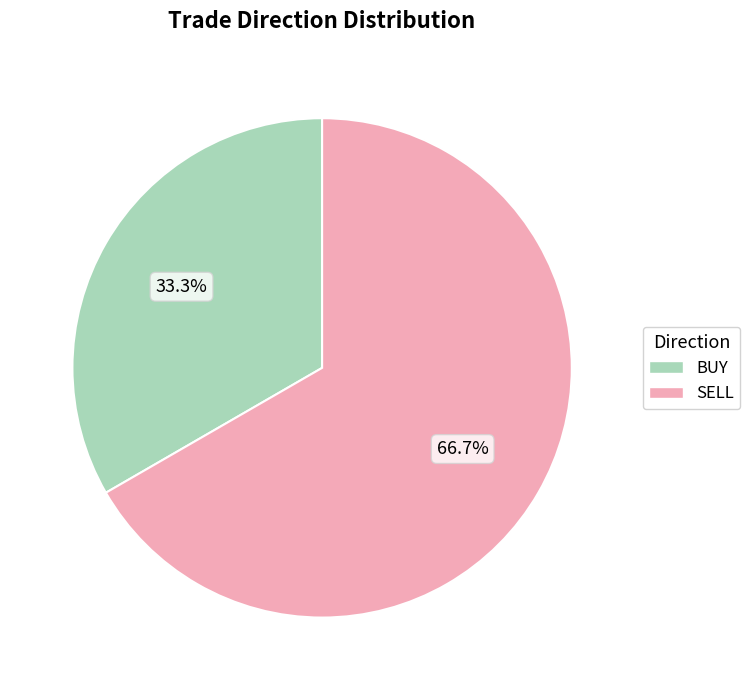

Which has a higher value, BUY or SELL?

SELL